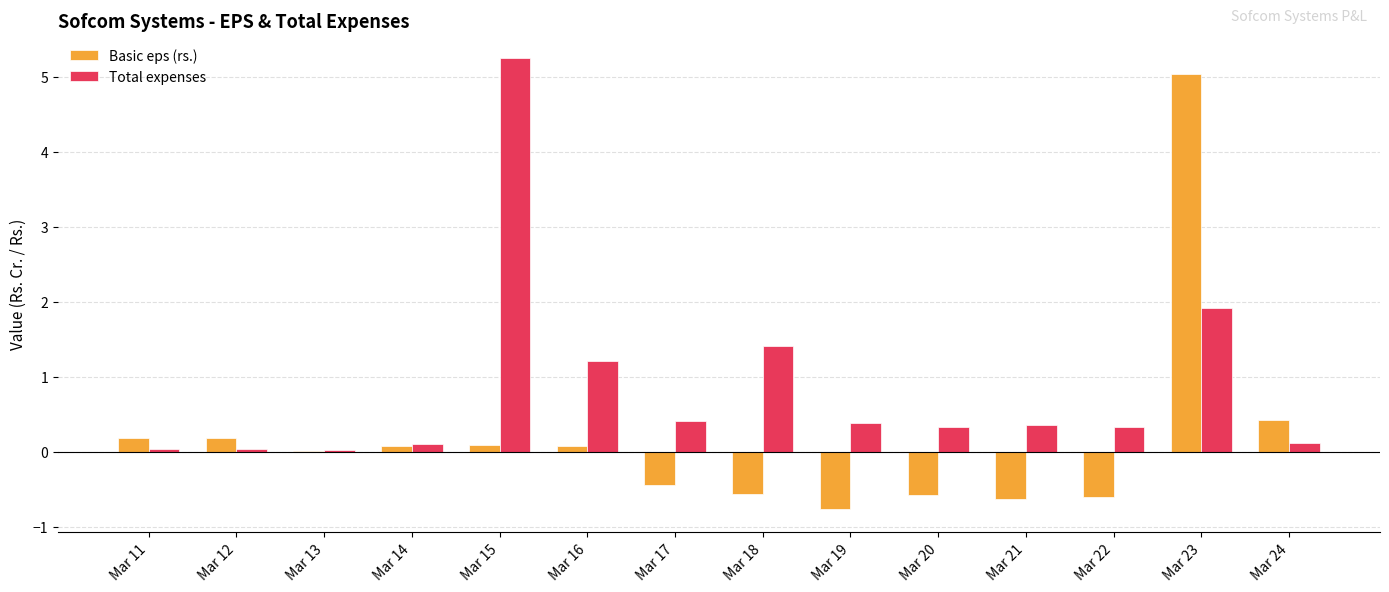

At which label does Basic eps (rs.) reach its peak?

Mar 23